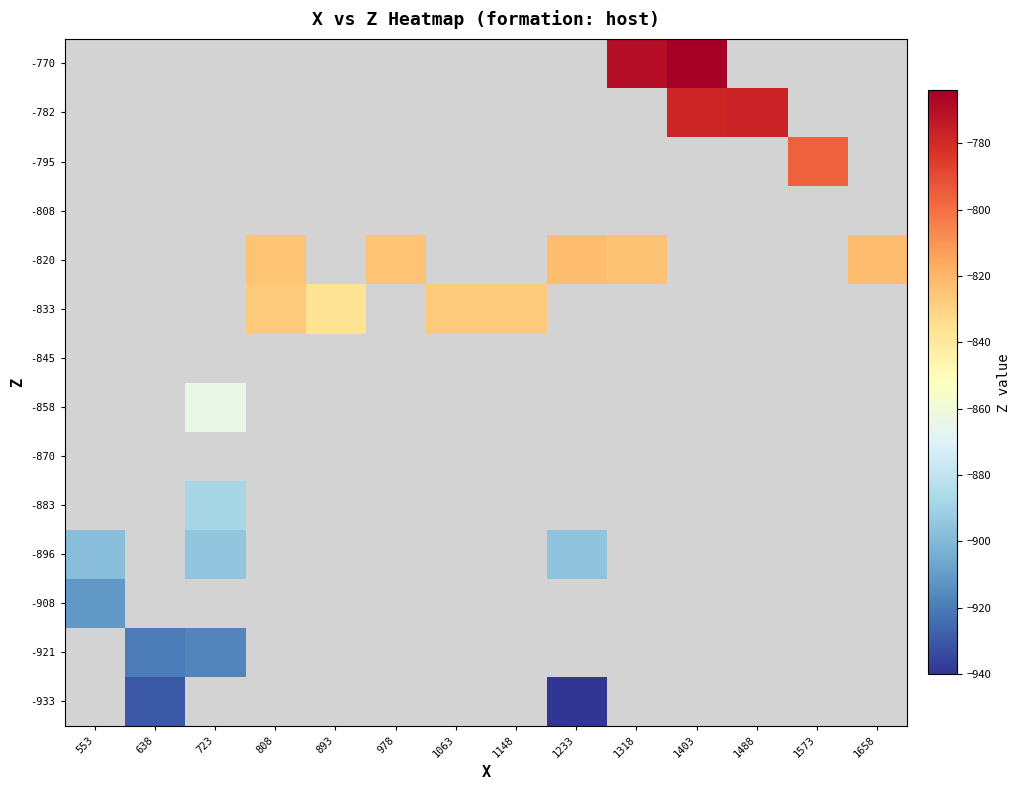

Which has a higher value, 808 or 1148?

1148